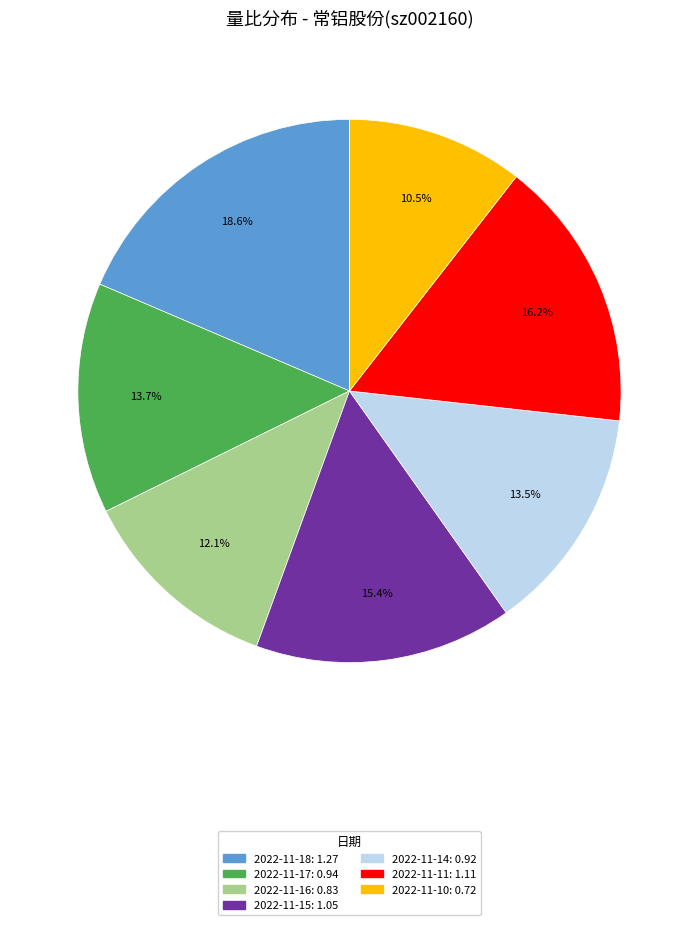

Is there a majority slice in this chart?

No